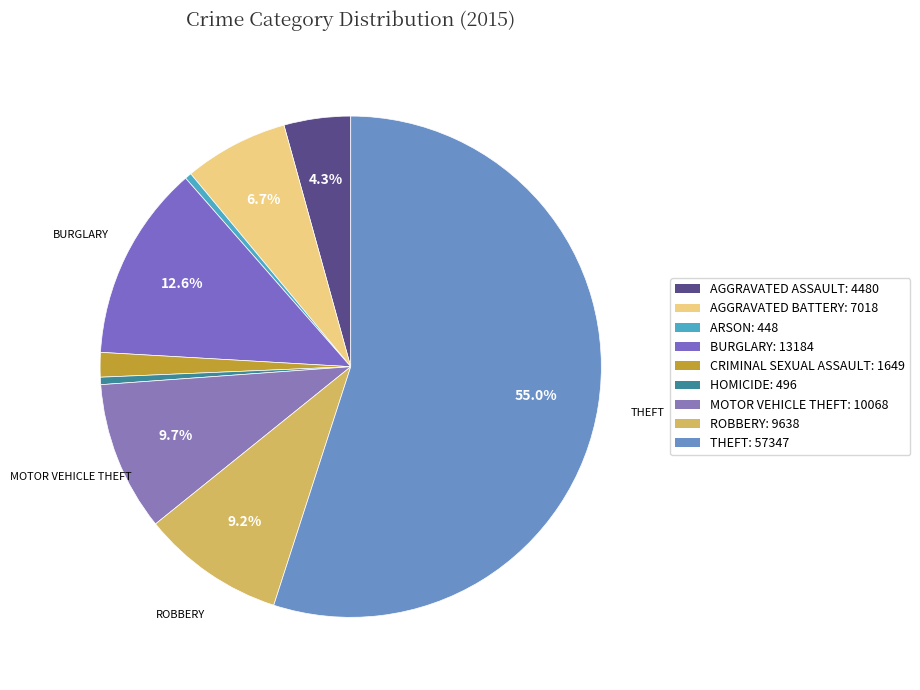

How many segments does this pie chart have?

9